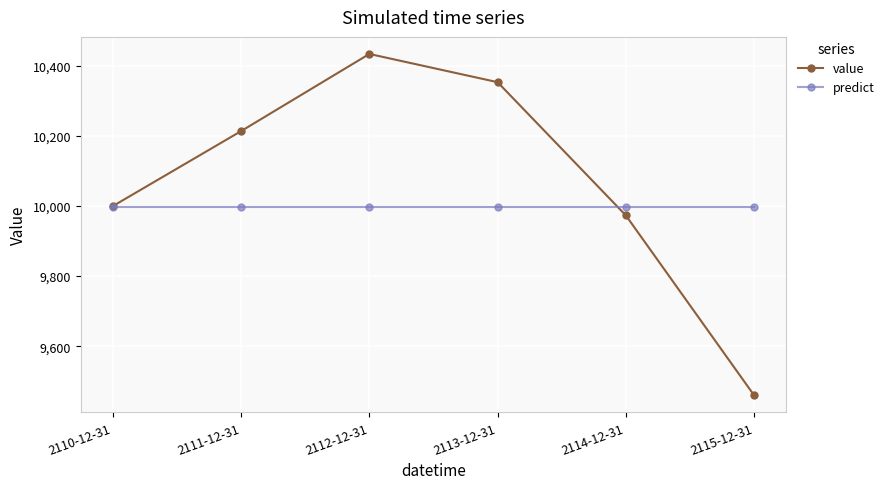

At which label is value closest to 9947?

2114-12-31